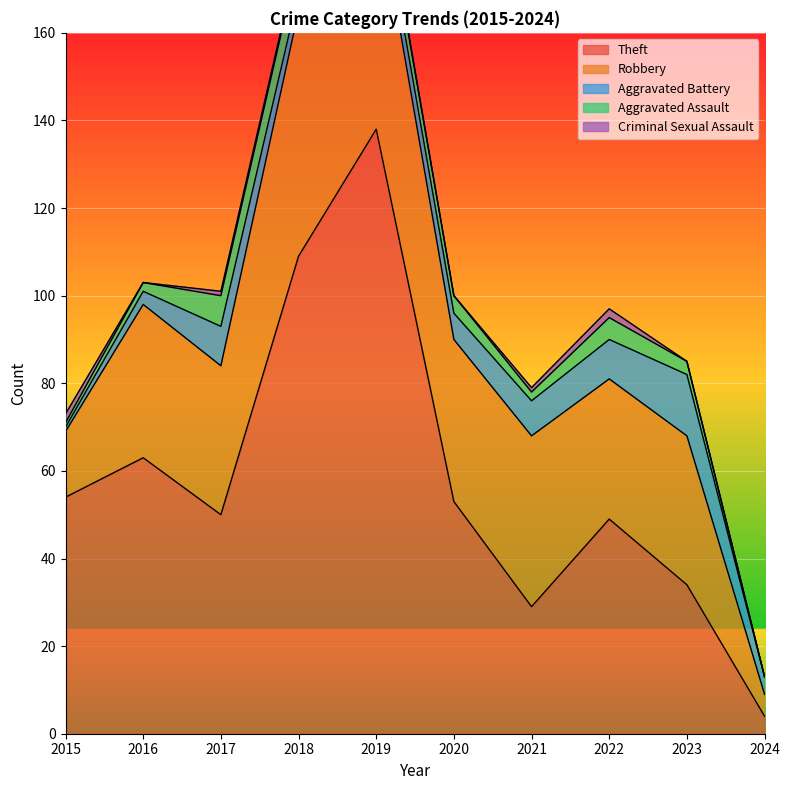

Which series changed the most between 2018 and 2020?

Theft